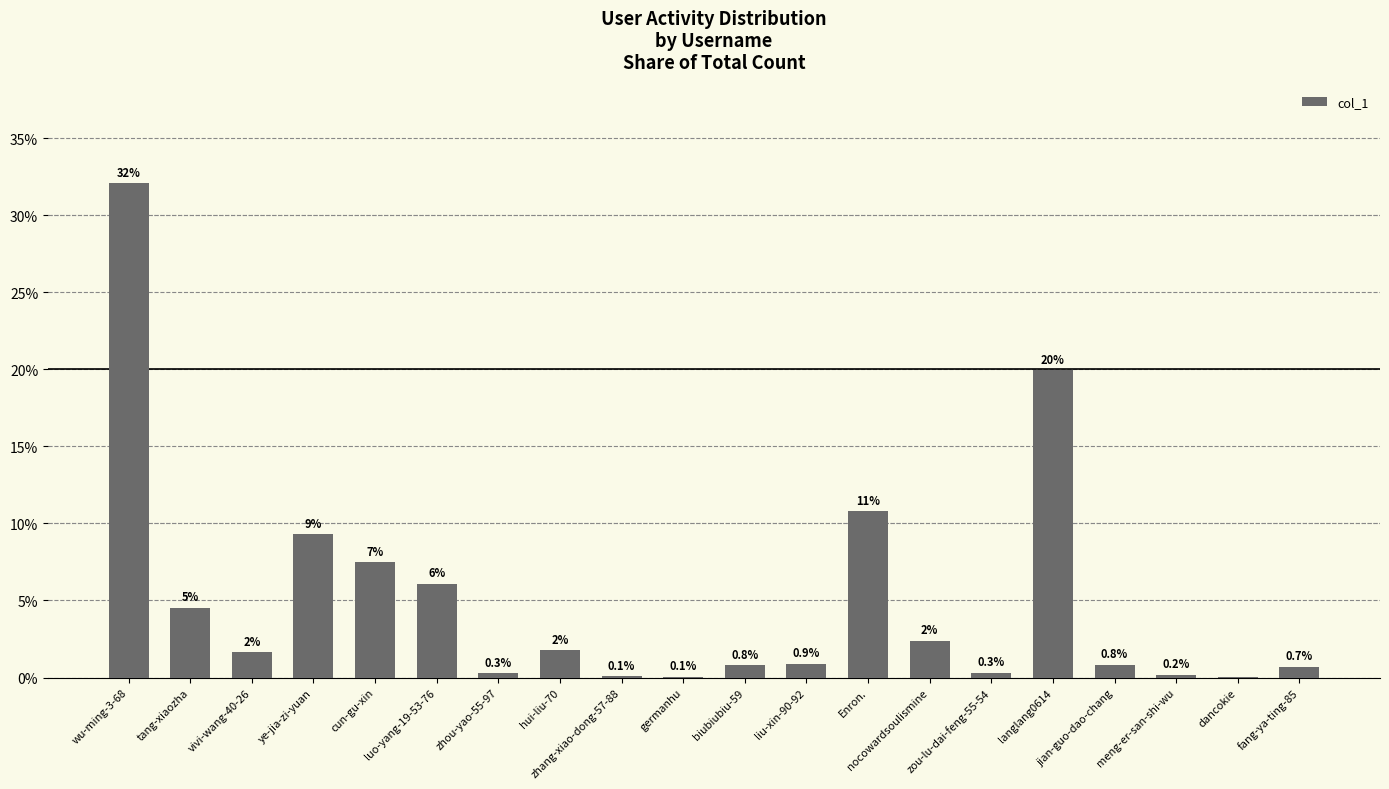

What is the sum of the values at meng-er-san-shi-wu and fang-ya-ting-85?

0.9